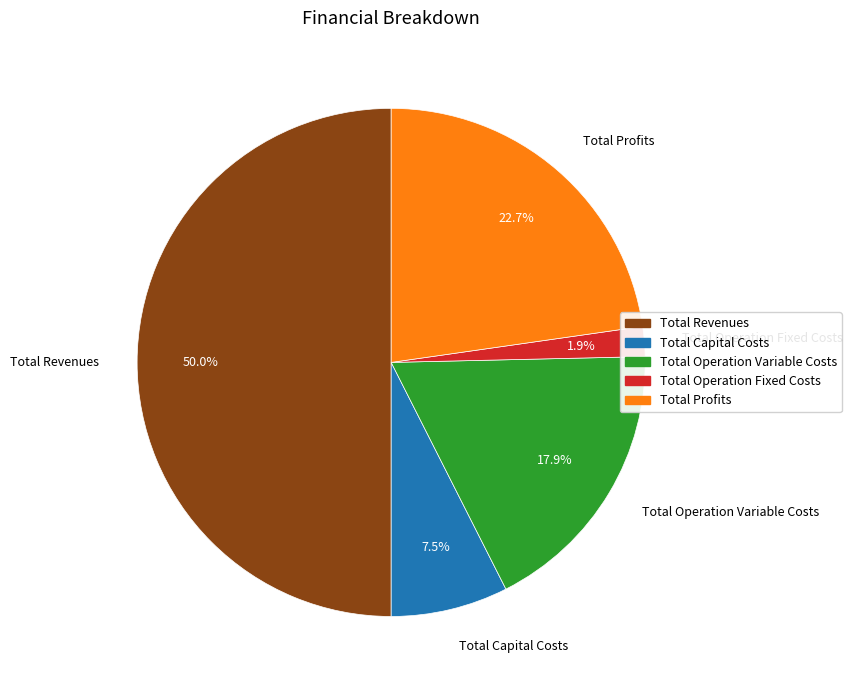

What is the total percentage of Total Capital Costs and Total Profits?

30.2%